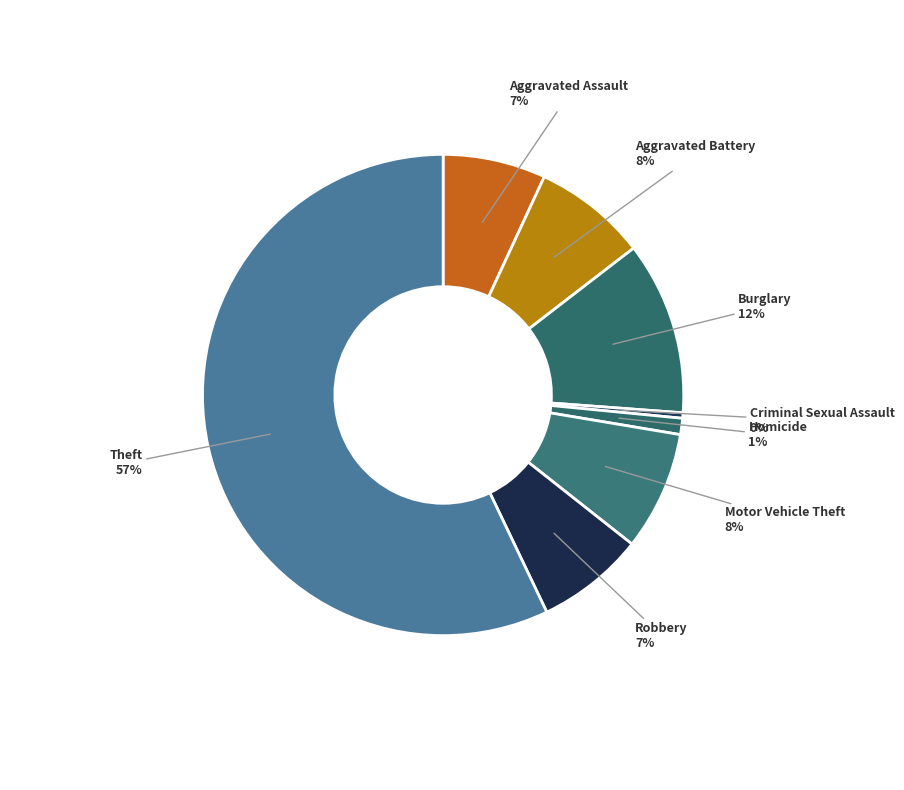

How many slices are in this pie chart?

8